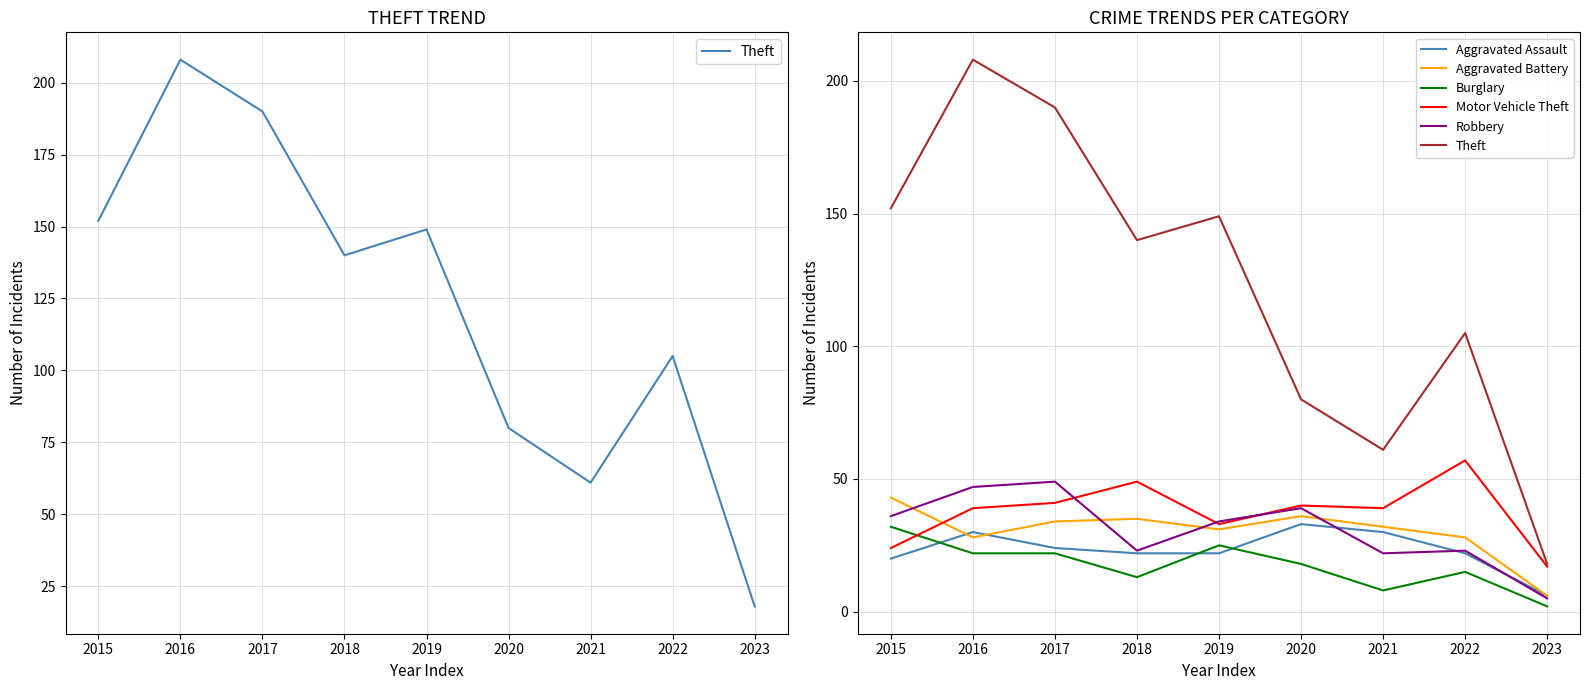

What is the sum of the Theft values at 2022 and 2021?

166